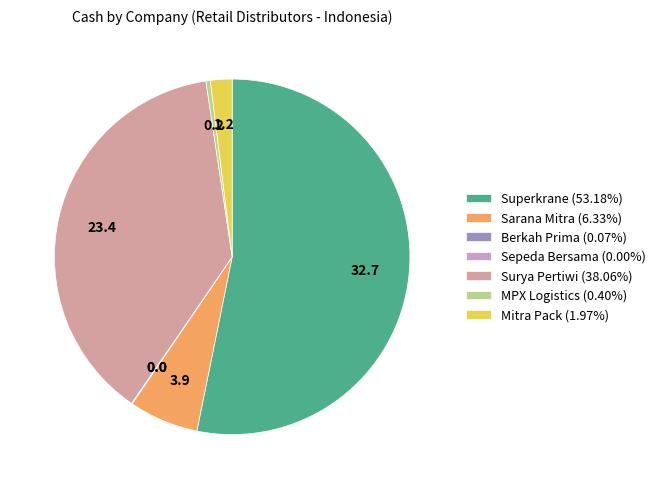

Does Superkrane (53.18%) account for over 50% of the chart?

Yes